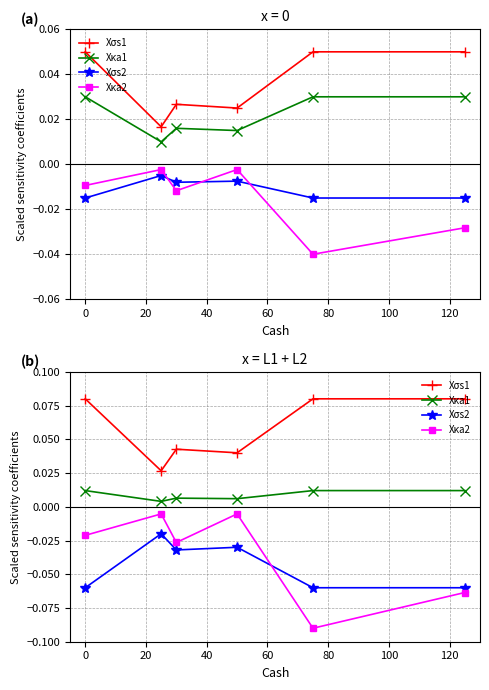

What is the value of the Xκa2 point at the 5th from the left?

-0.1